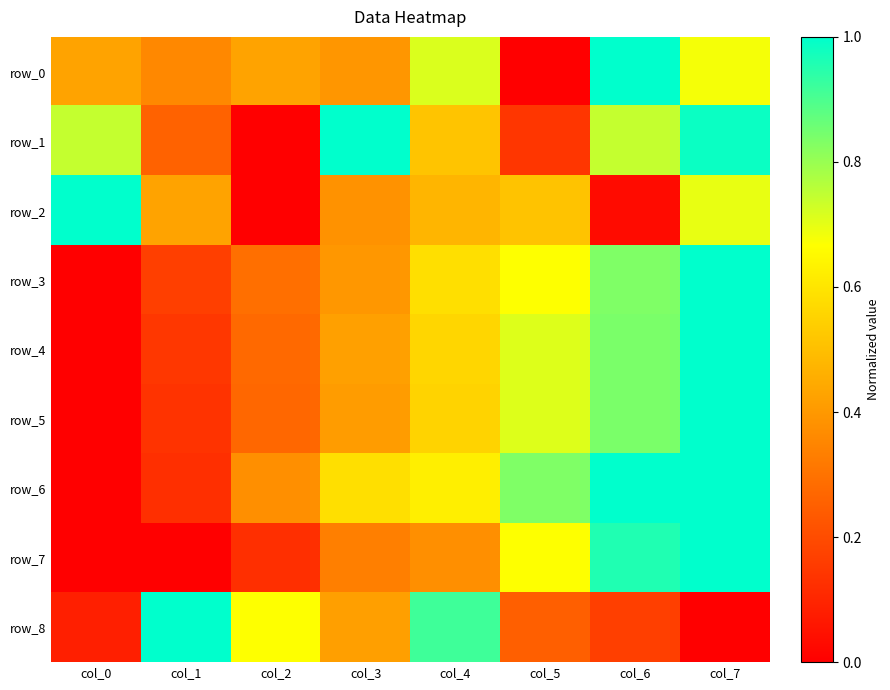

Reading left to right, what are all the values shown in this chart?

row_0: col_0=0.4	col_1=0.4	col_2=0.4	col_3=0.4	col_4=0.7	col_5=0.0	col_6=1.0	col_7=0.7
row_1: col_0=0.7	col_1=0.3	col_2=0.0	col_3=1.0	col_4=0.5	col_5=0.1	col_6=0.7	col_7=1.0
row_2: col_0=1.0	col_1=0.4	col_2=0.0	col_3=0.4	col_4=0.5	col_5=0.5	col_6=0.0	col_7=0.7
row_3: col_0=0.0	col_1=0.2	col_2=0.3	col_3=0.4	col_4=0.6	col_5=0.7	col_6=0.8	col_7=1.0
row_4: col_0=0.0	col_1=0.1	col_2=0.3	col_3=0.4	col_4=0.6	col_5=0.7	col_6=0.8	col_7=1.0
row_5: col_0=0.0	col_1=0.1	col_2=0.3	col_3=0.4	col_4=0.6	col_5=0.7	col_6=0.8	col_7=1.0
row_6: col_0=0.0	col_1=0.1	col_2=0.4	col_3=0.6	col_4=0.6	col_5=0.8	col_6=1.0	col_7=1.0
row_7: col_0=0.0	col_1=0.0	col_2=0.1	col_3=0.3	col_4=0.4	col_5=0.7	col_6=1.0	col_7=1.0
row_8: col_0=0.1	col_1=1.0	col_2=0.7	col_3=0.4	col_4=0.9	col_5=0.2	col_6=0.2	col_7=0.0